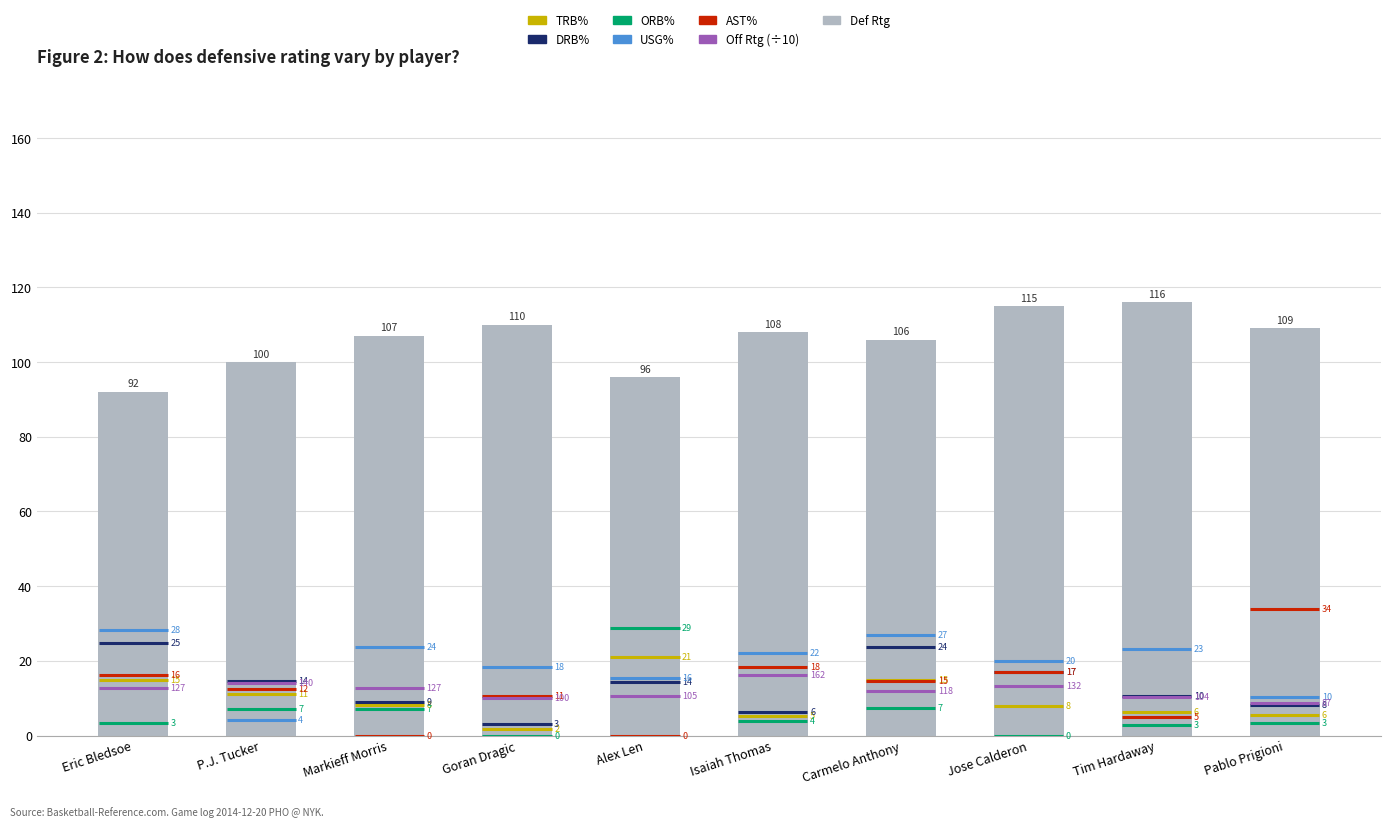

At which category does the chart reach its minimum across all series?

Eric Bledsoe